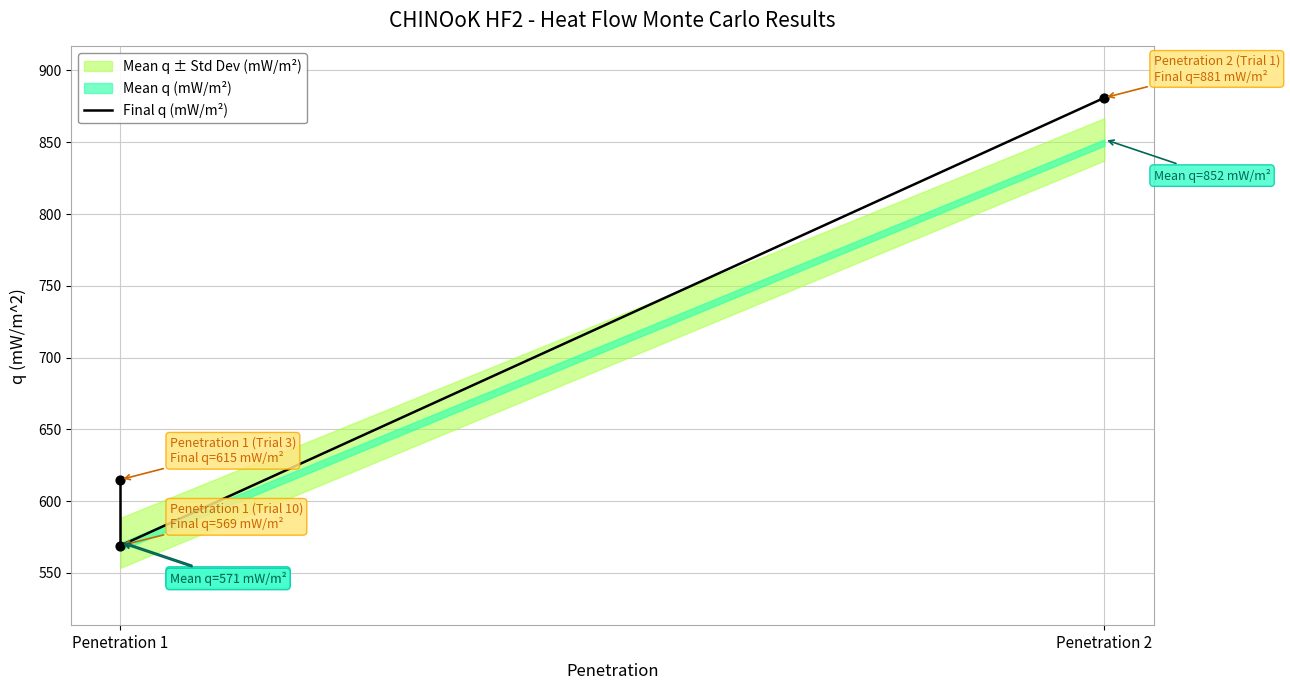

Which has a higher value, Penetration 2 or Penetration 1?

Penetration 2